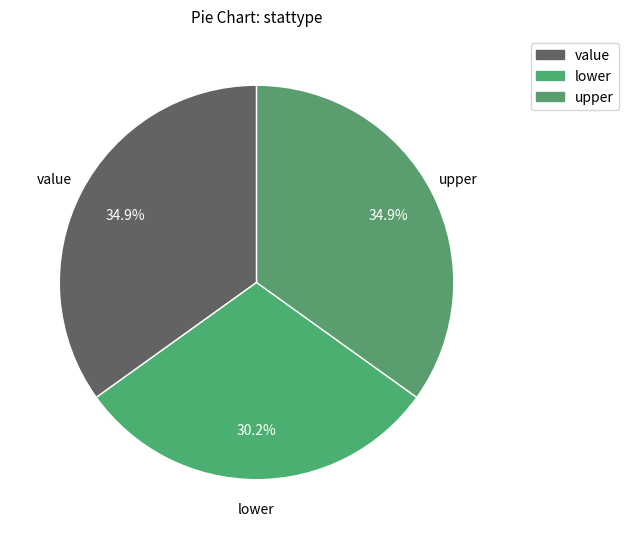

Is the sum of upper and lower greater than half?

Yes